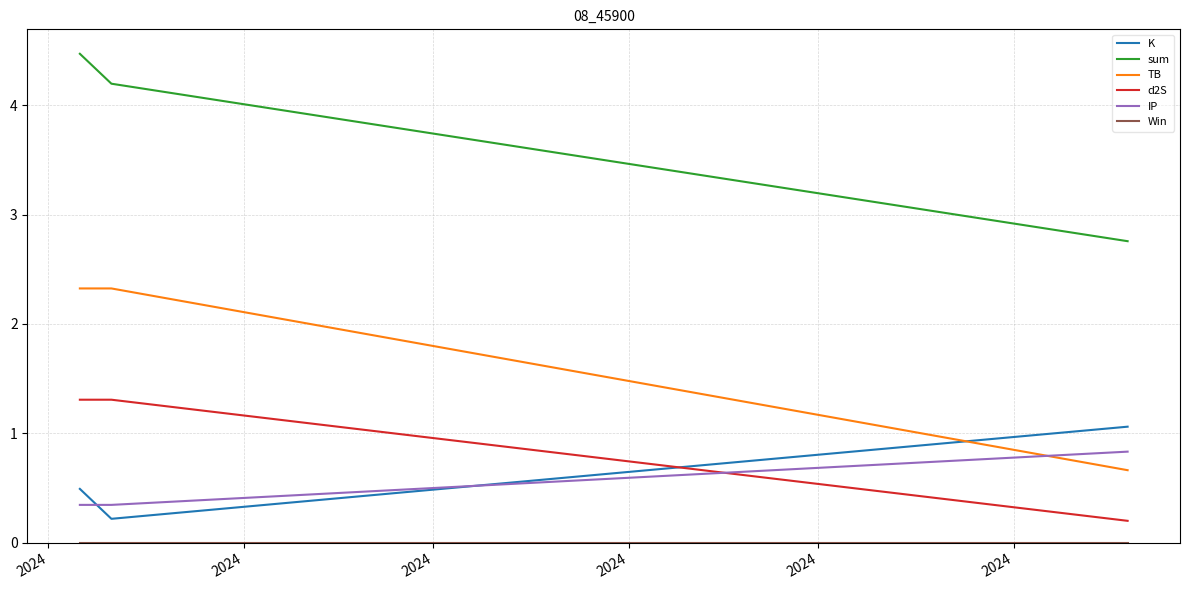

What is the sum of all sum values?

11.4